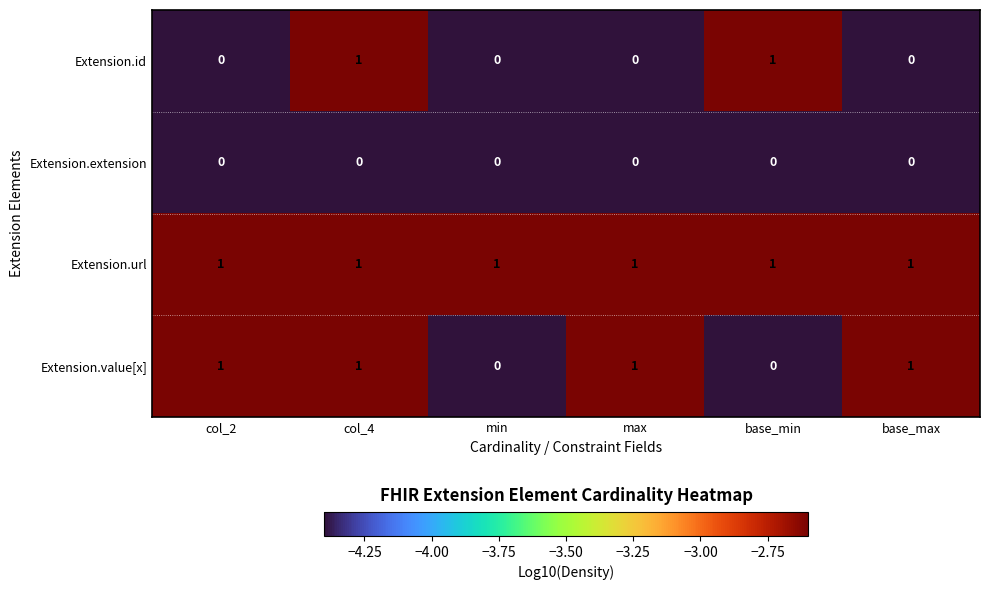

At which category is the sum across all series the highest?

col_4